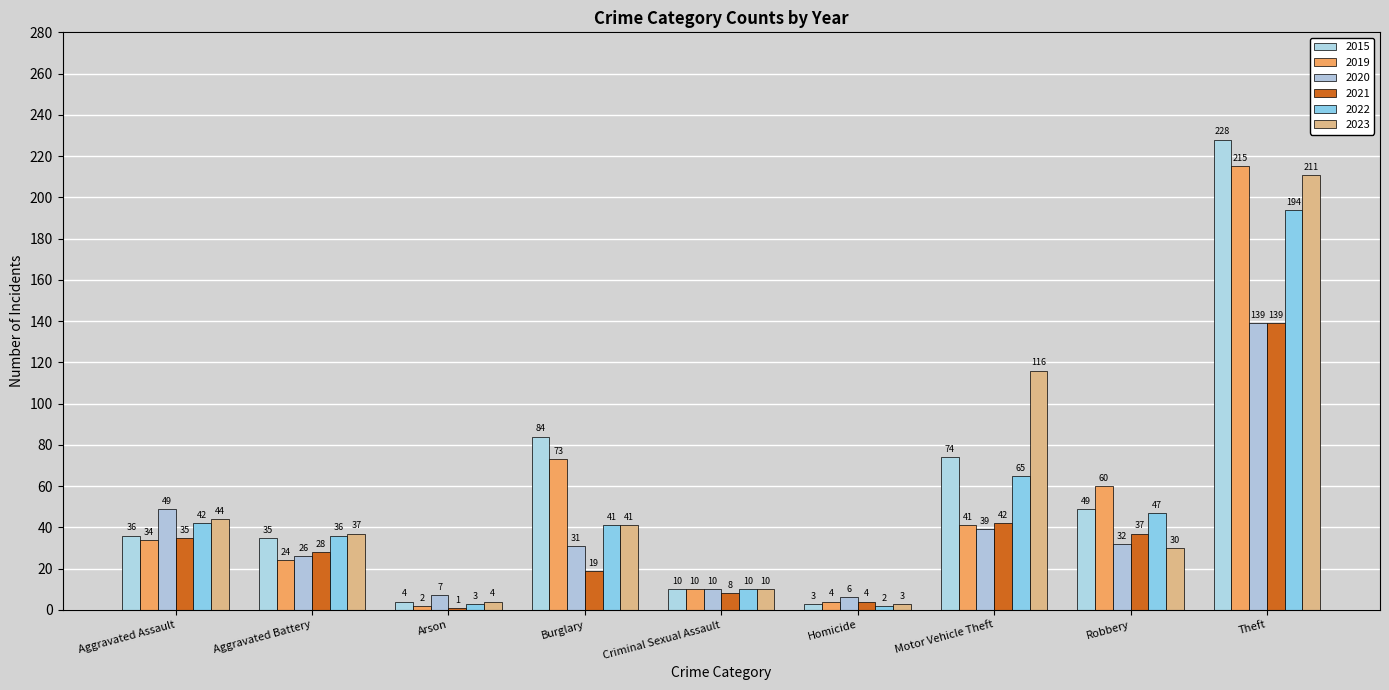

What is the total value across all series at Criminal Sexual Assault?

58